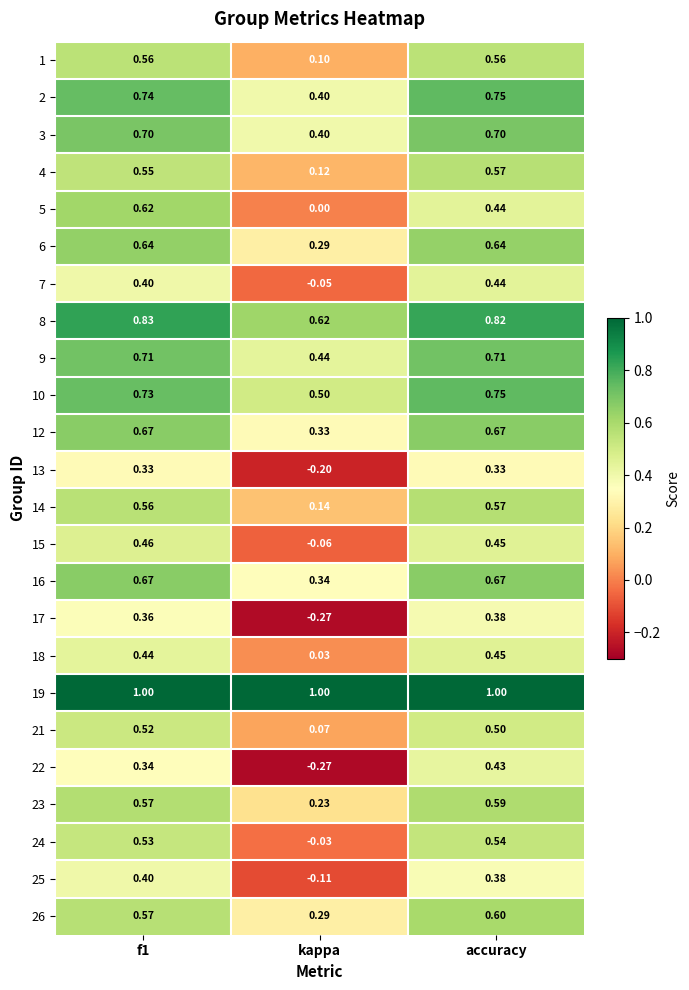

What is the difference between the highest and lowest values at accuracy?

0.7